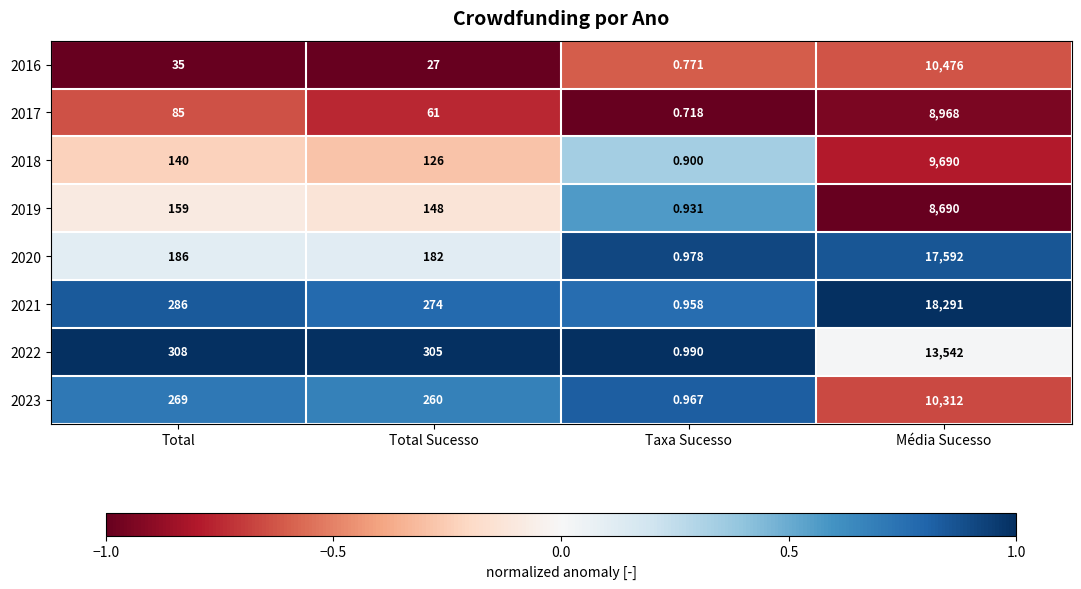

Which category has the highest value across all series?

Média Sucesso